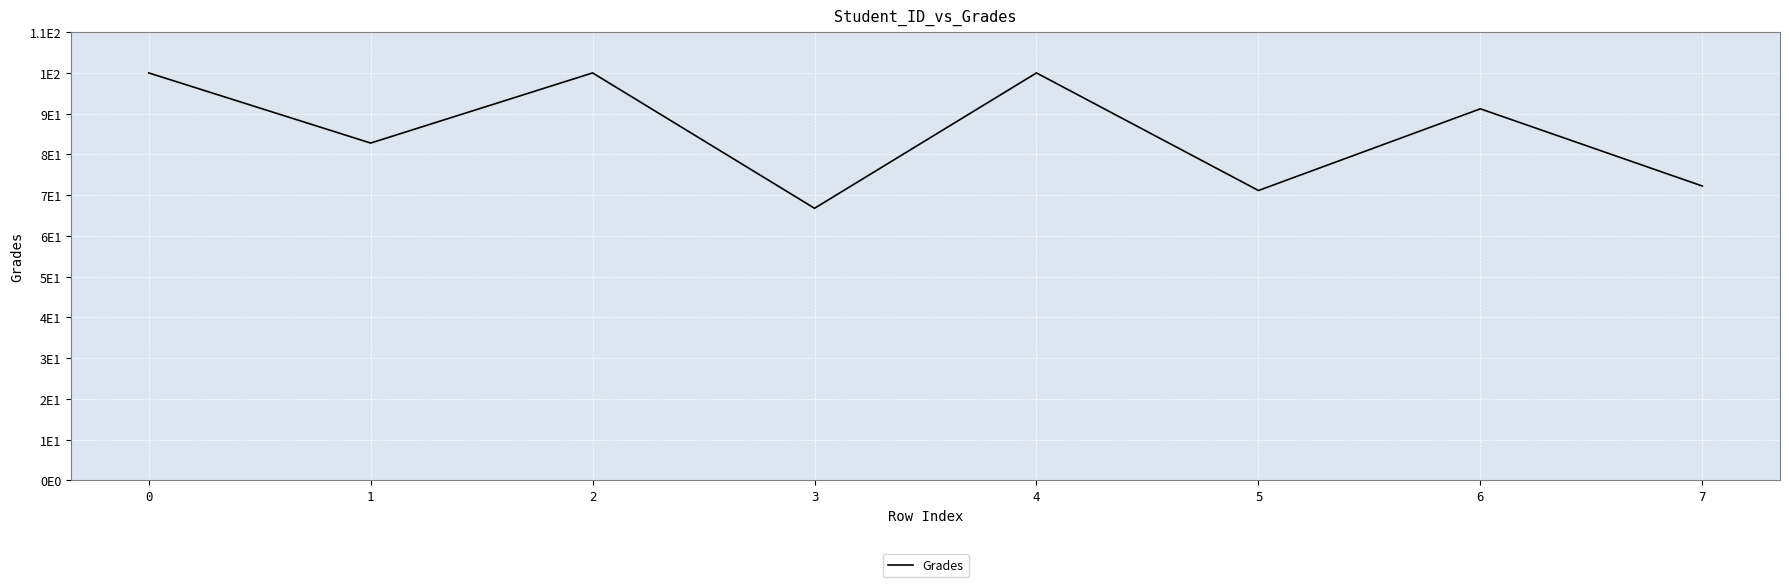

Does the chart have visible grid lines?

Yes